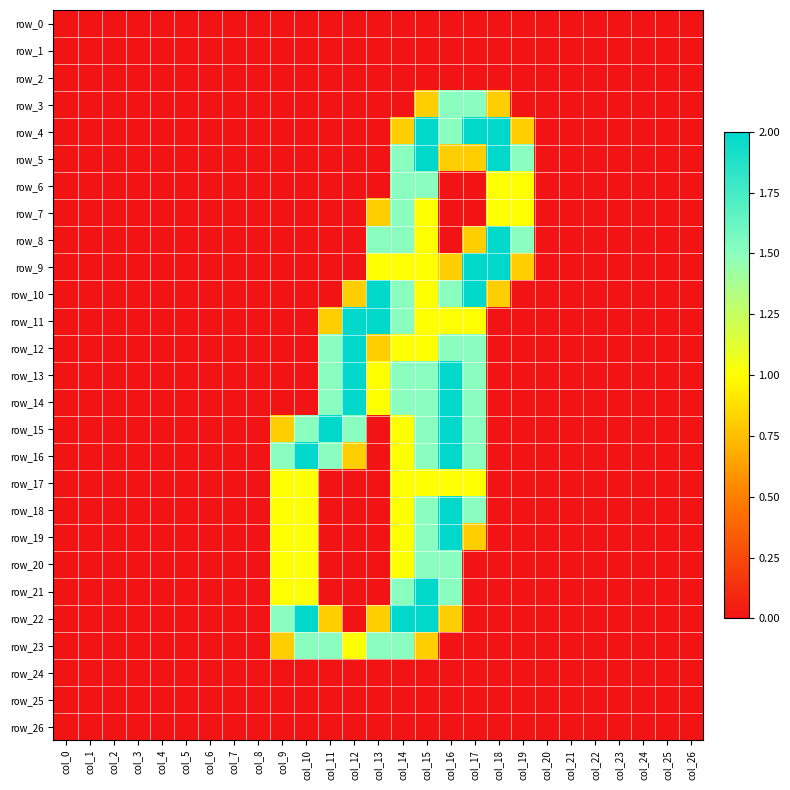

At col_14, list the series in order from largest to smallest.

row_22, row_5, row_6, row_7, row_8, row_10, row_11, row_13, row_14, row_21, row_23, row_9, row_12, row_15, row_16, row_17, row_18, row_19, row_20, row_4, row_0, row_1, row_2, row_3, row_24, row_25, row_26